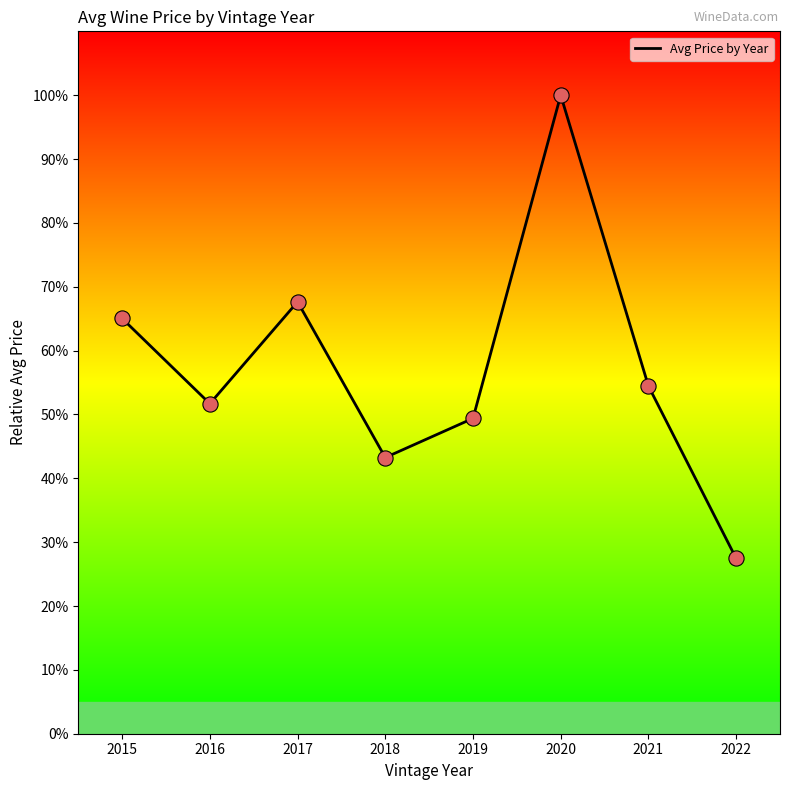

Approximately how many times larger is the value at 2021 compared to 2020?

0.5